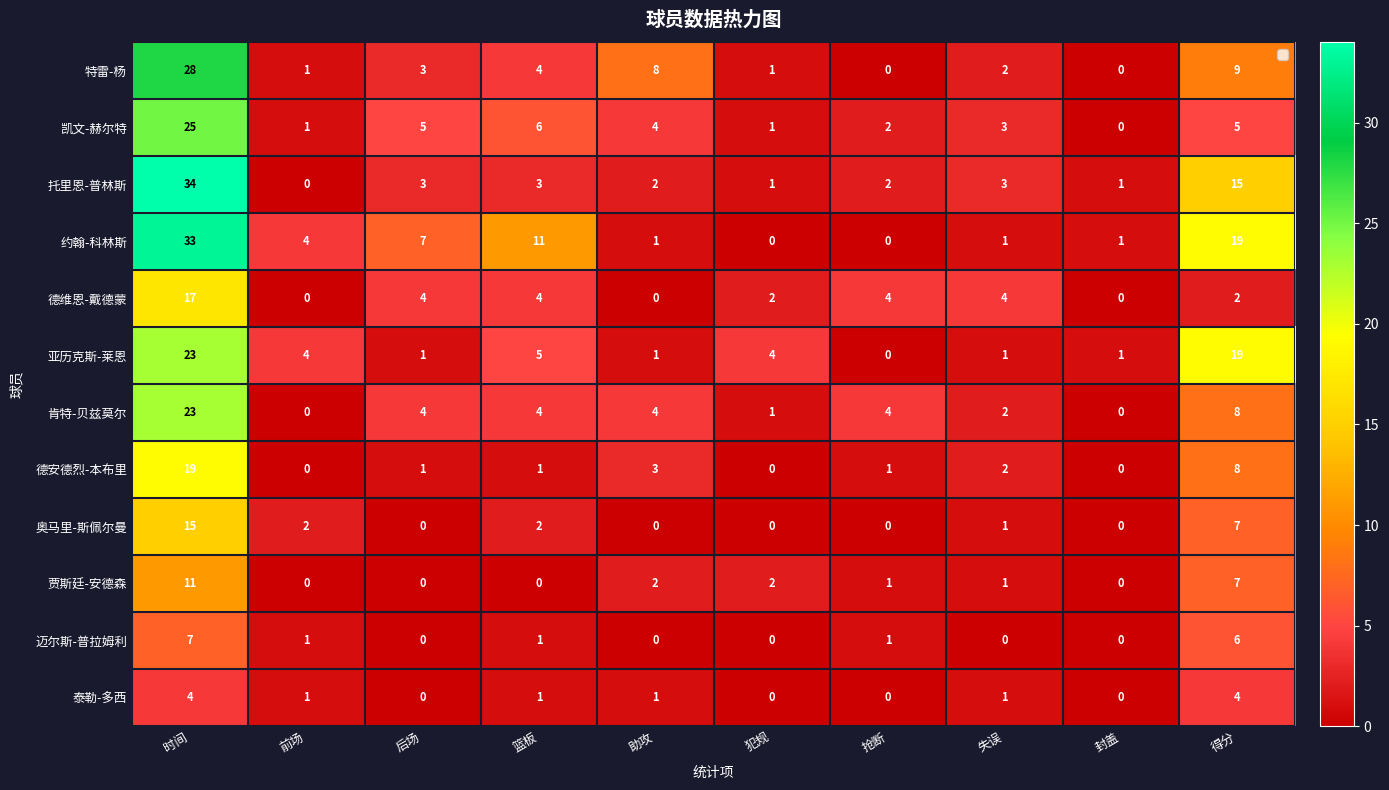

At which category is the sum across all series the highest?

时间